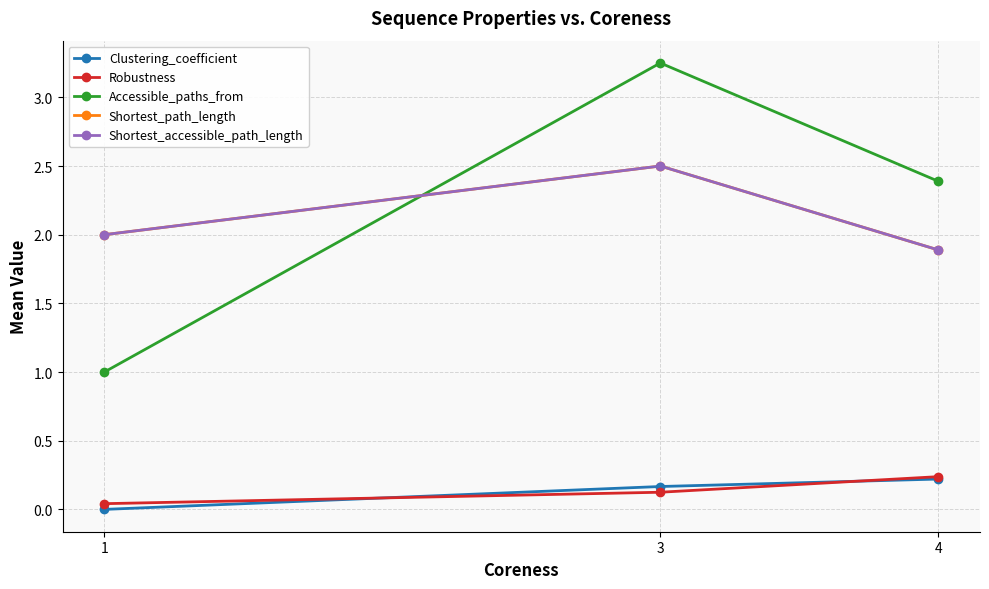

Between 1 and 3, which series saw the biggest shift?

Accessible_paths_from